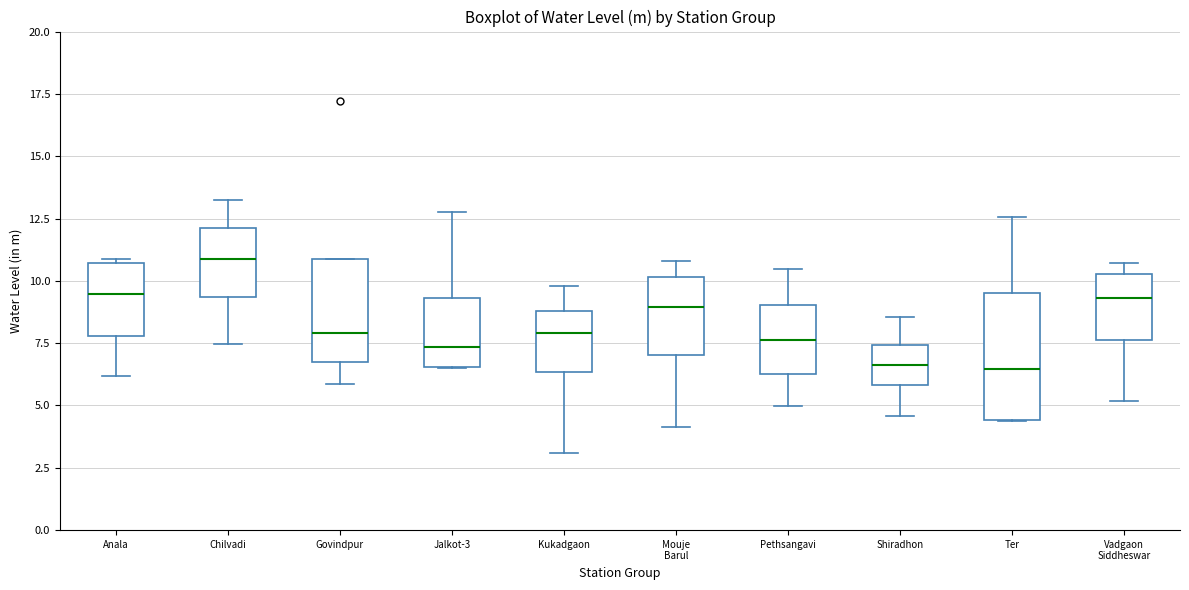

Where is the lower edge of the box for Anala on the y-axis? The values are not printed on the chart, so give them approximately, as read against the axis.

8.0